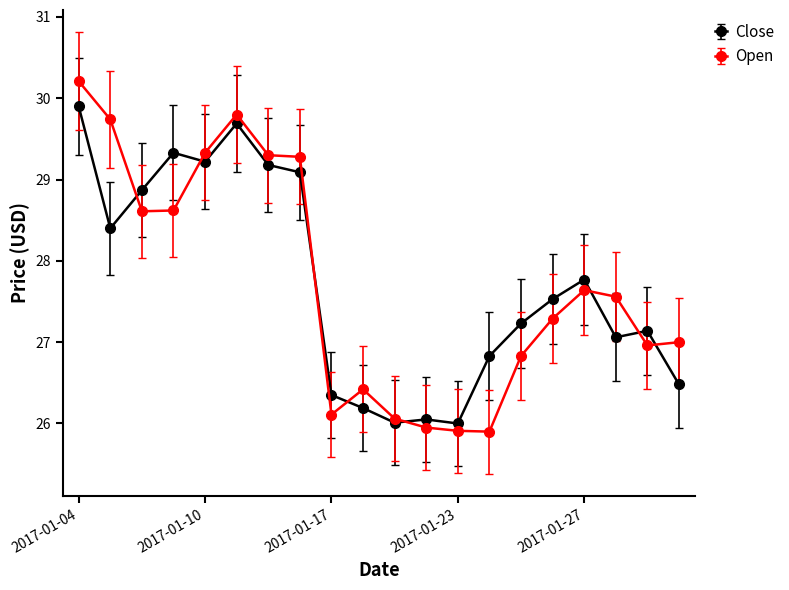

What is the value of the Open point at the 20th from the left?

27.0